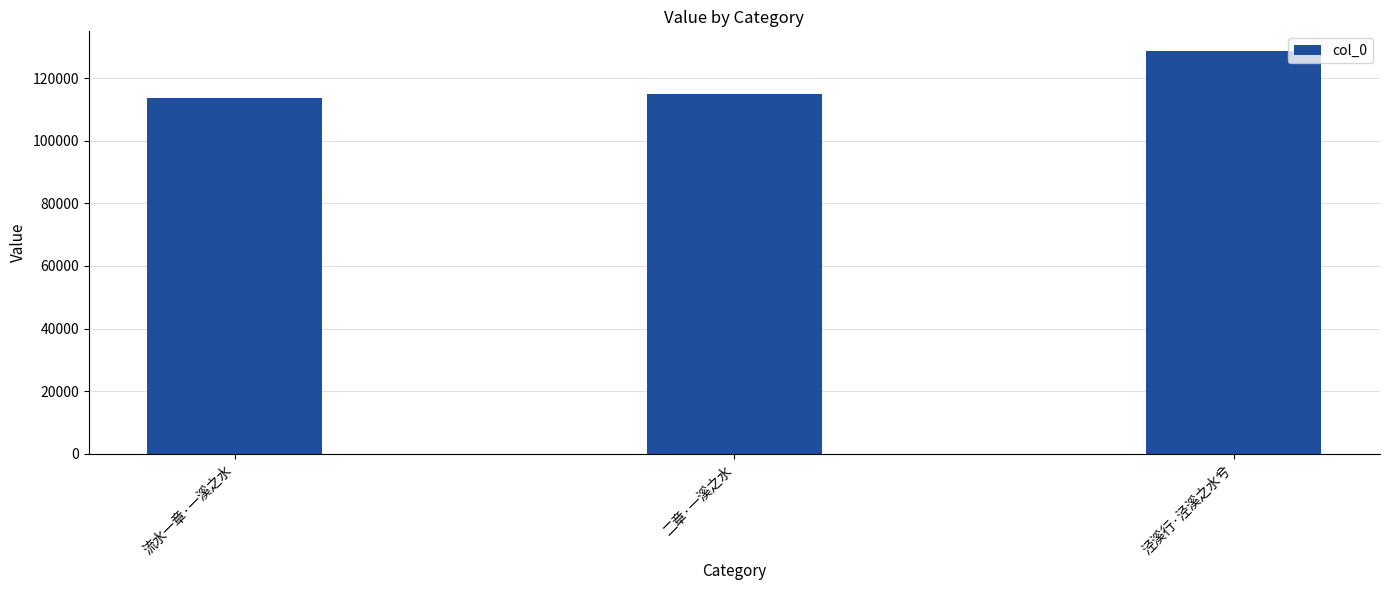

Between 泾溪行·泾溪之水兮 and 二章·一溪之水, which is larger?

泾溪行·泾溪之水兮